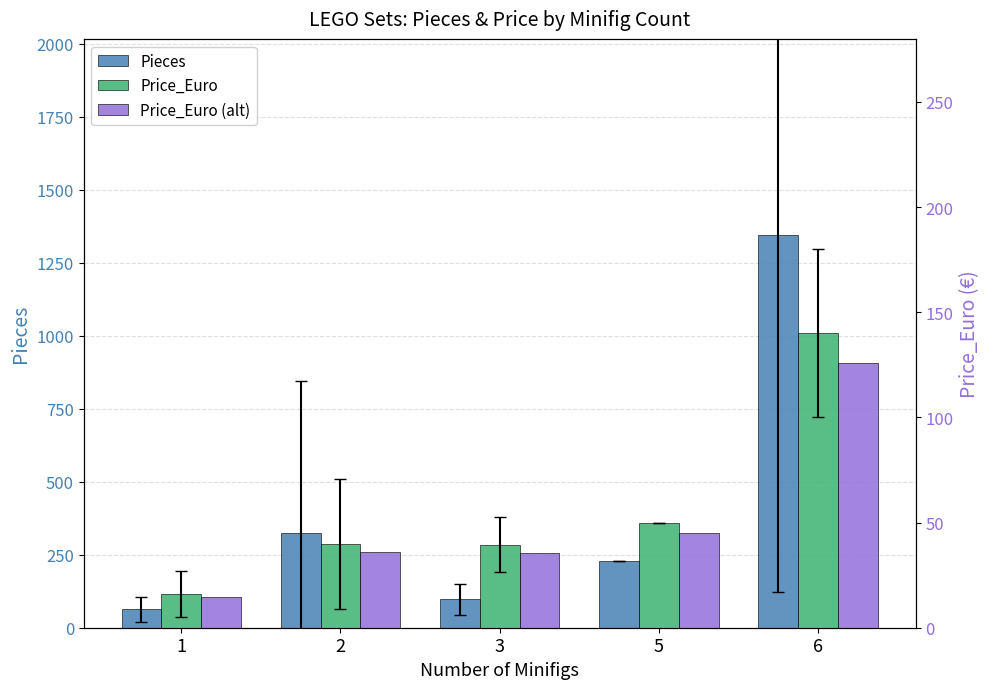

Reading left to right, list all the values displayed in this chart.

Pieces: 1=62.7	2=326.2	3=97.0	5=230.0	6=1345.0
Price_Euro: 1=16.2	2=39.9	3=39.4	5=50.0	6=140.0
Price_Euro (alt): 1=14.6	2=35.9	3=35.5	5=45.0	6=126.0